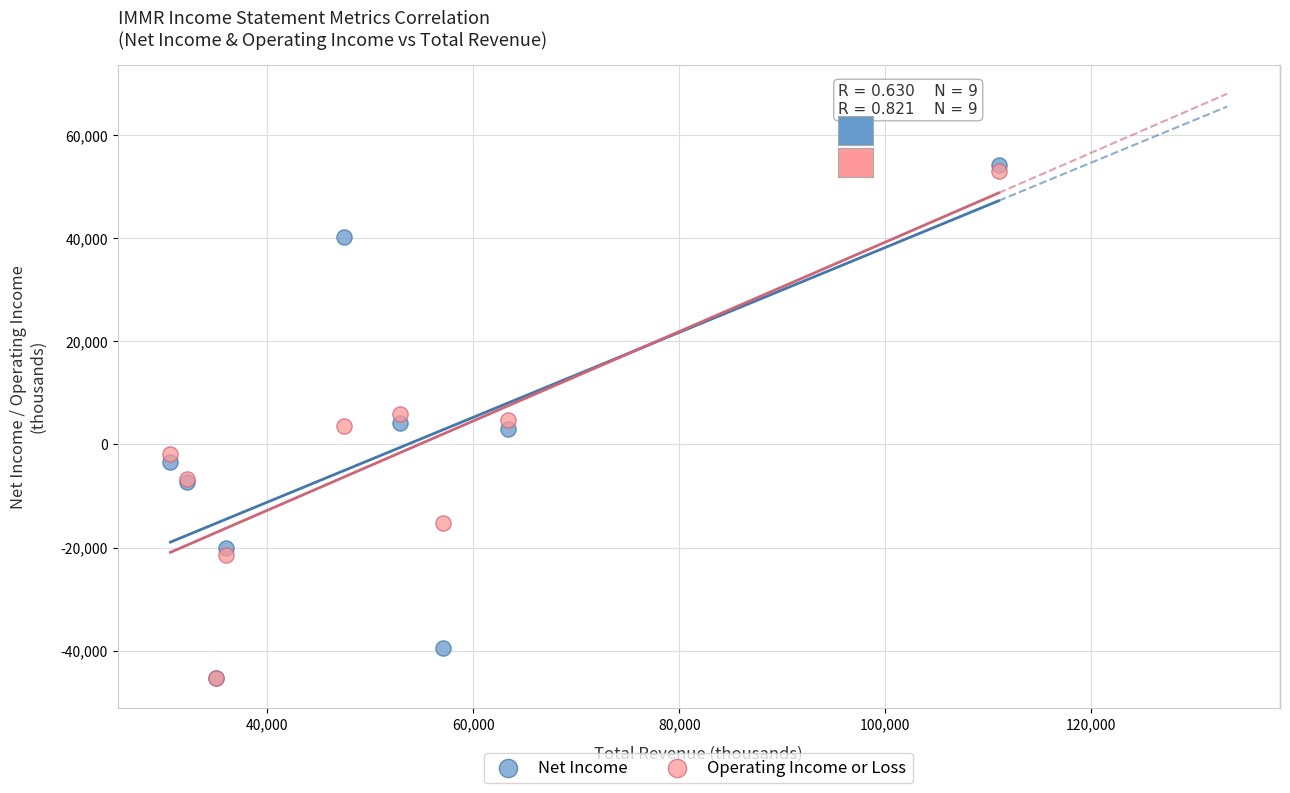

Which series has the widest spread of Y values?

Net Income